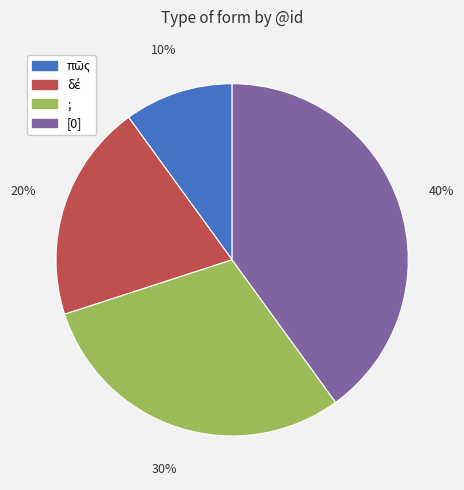

How many segments does this pie chart have?

4